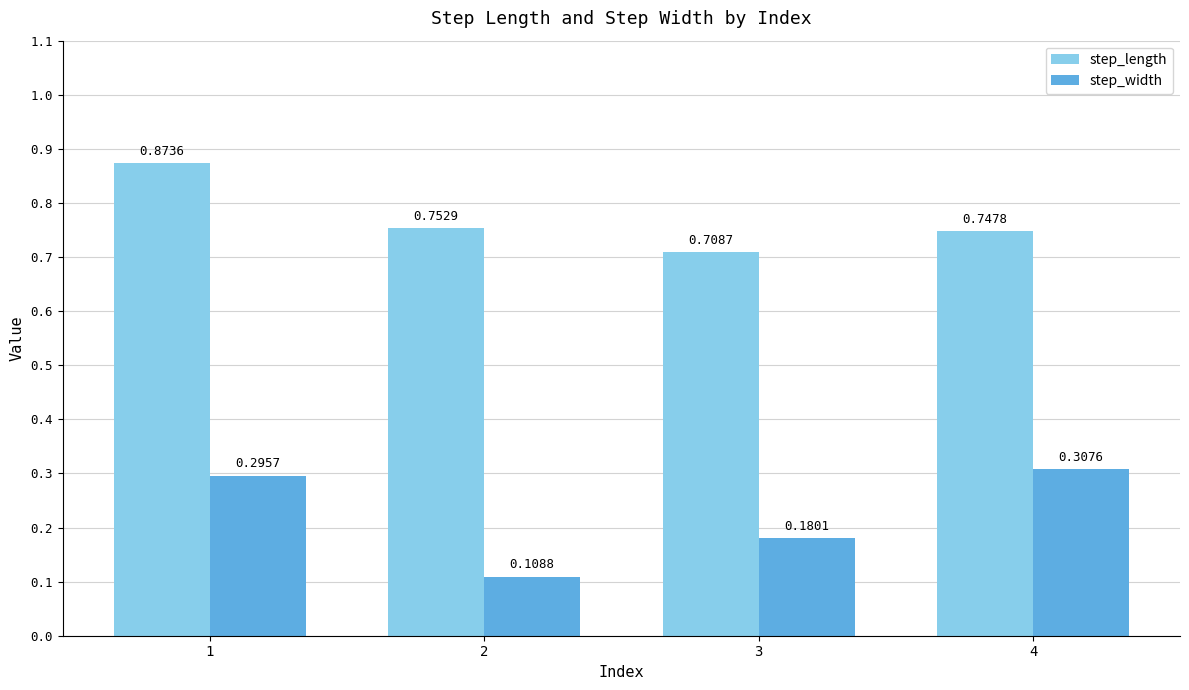

Count the number of categories in the chart.

4